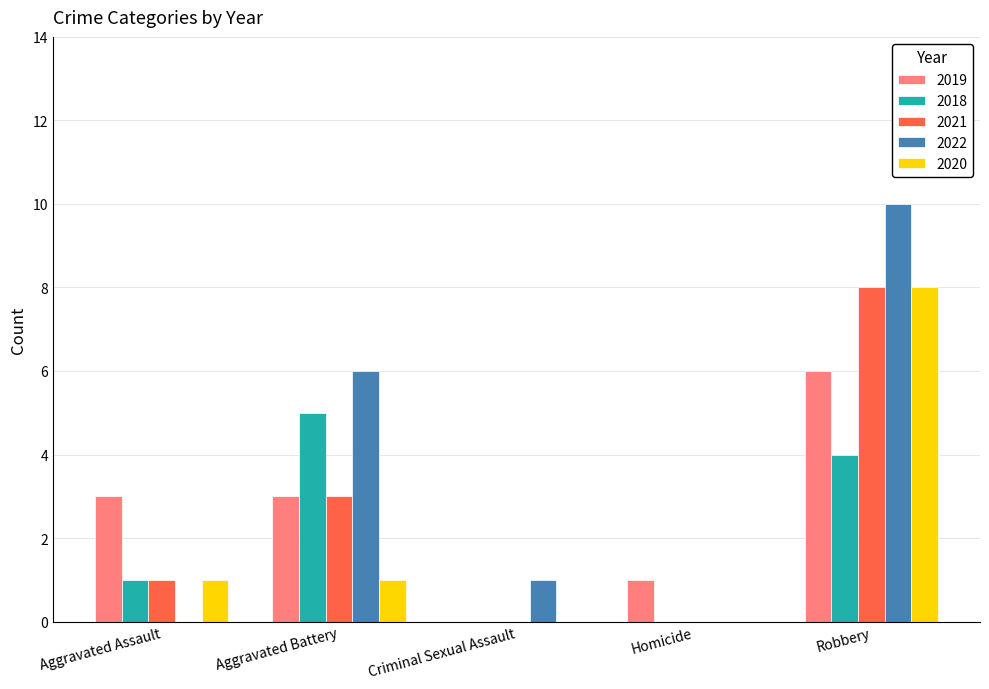

What are all the series names shown in the legend?

2019, 2018, 2021, 2022, 2020